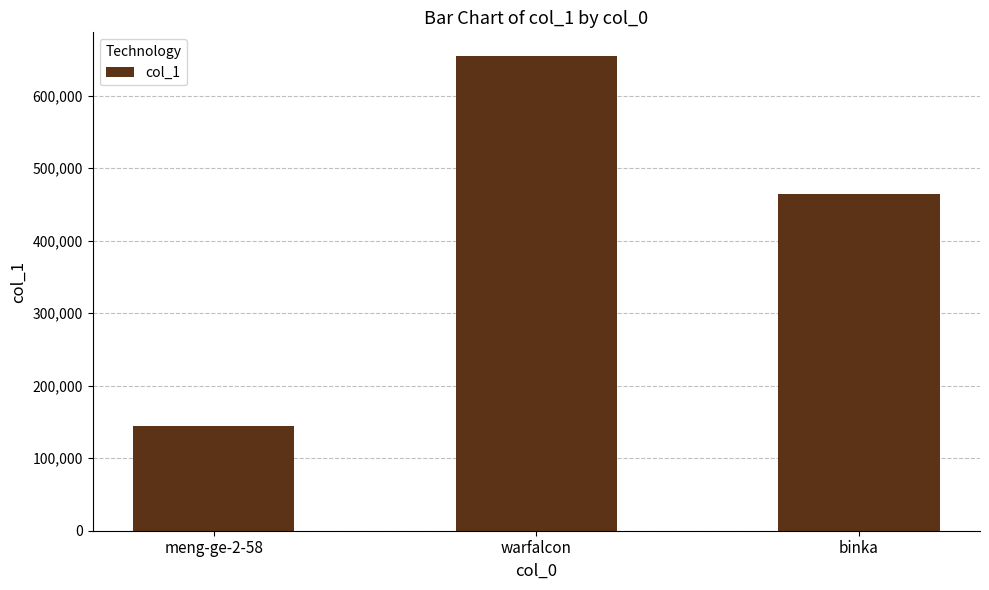

What is the average value?

421228